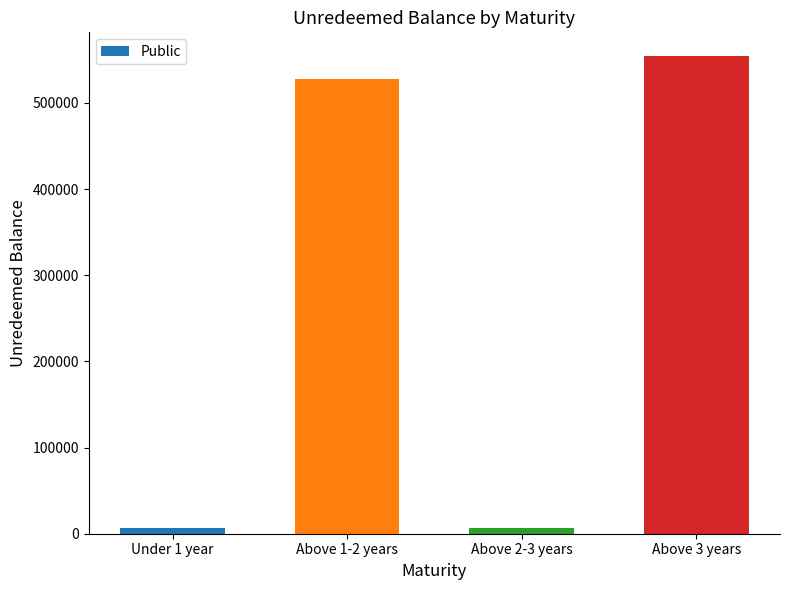

What is the smallest value displayed?

6519